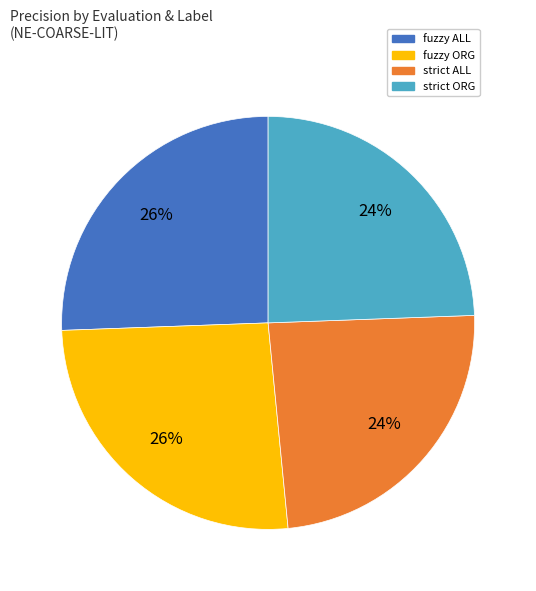

Is strict ORG the majority of the pie?

No